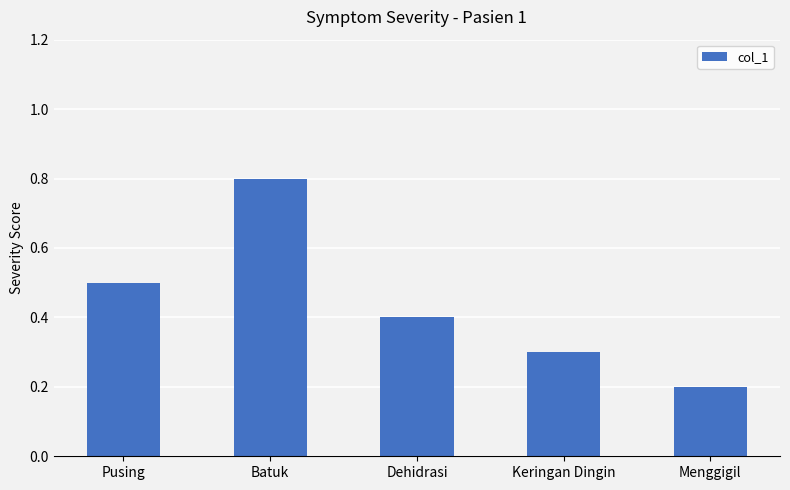

Does the chart contain stacked bars?

No